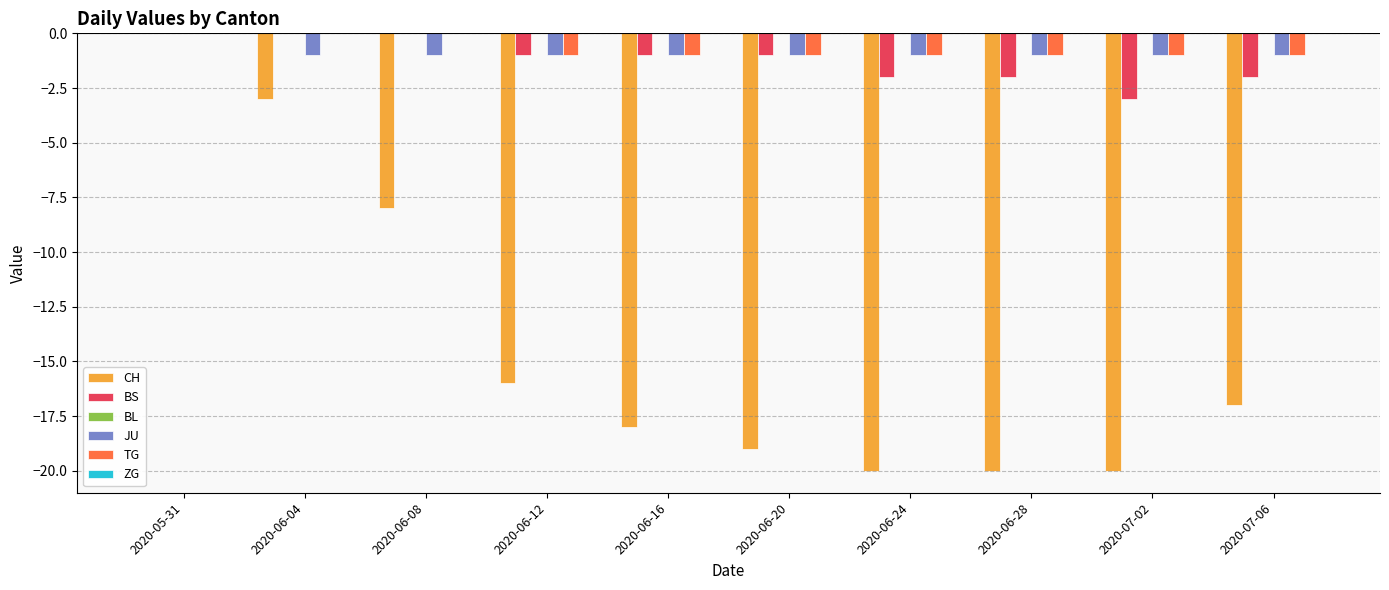

What is the spread (max minus min) of values at 2020-06-12?

15